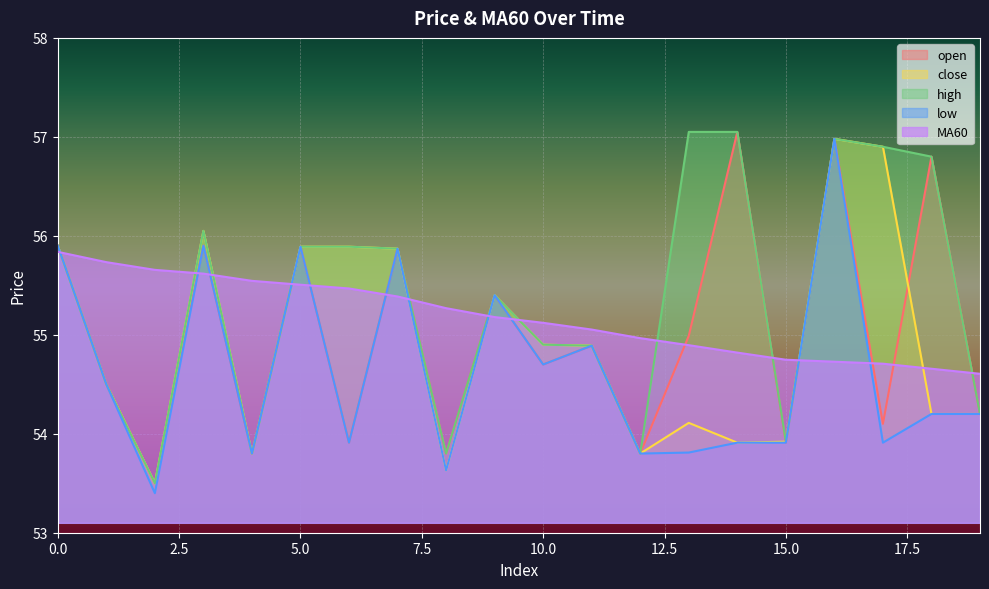

Which category has the lowest value across all series?

2